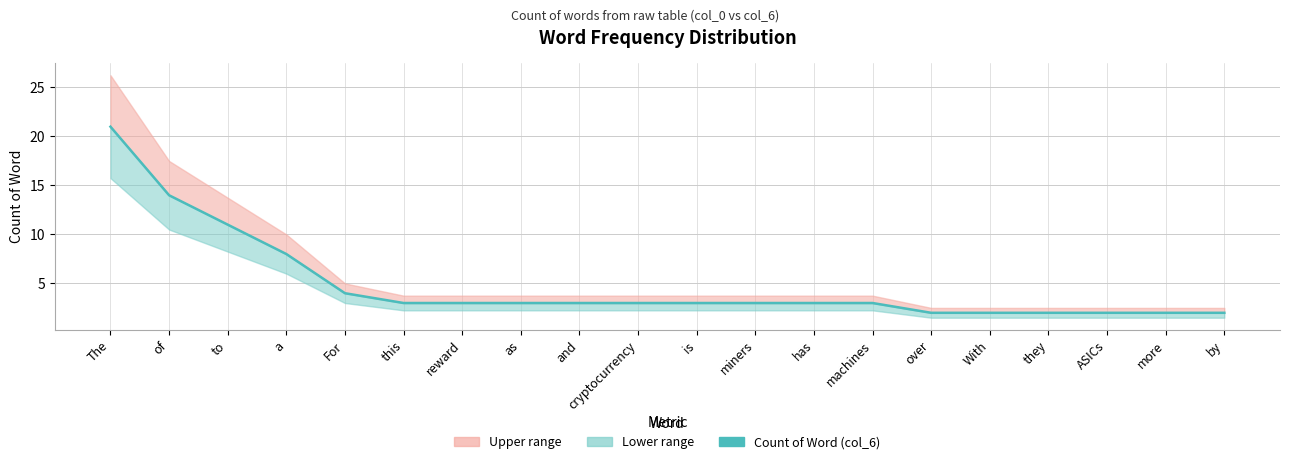

Is it true that the value at and is 3?

True